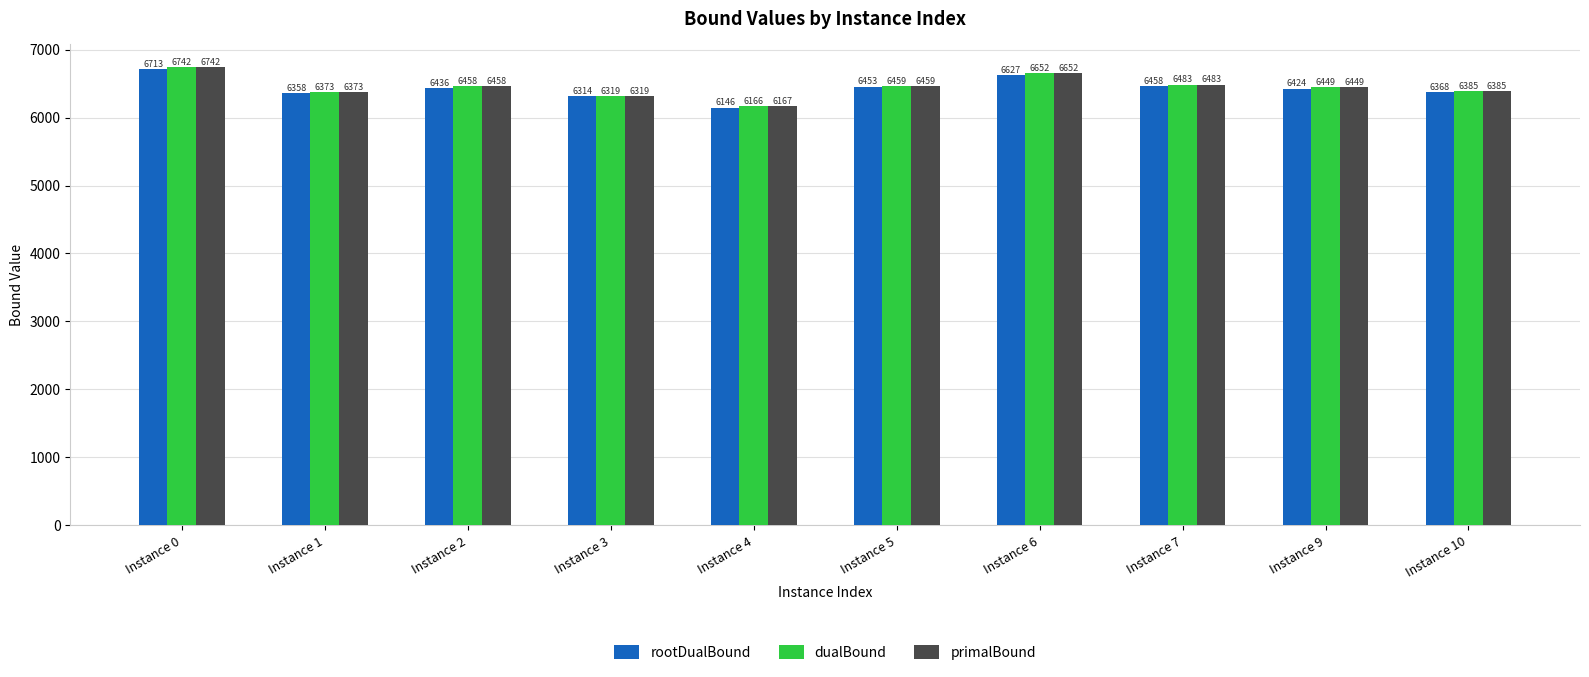

What is the average value of the rootDualBound series?

6429.7